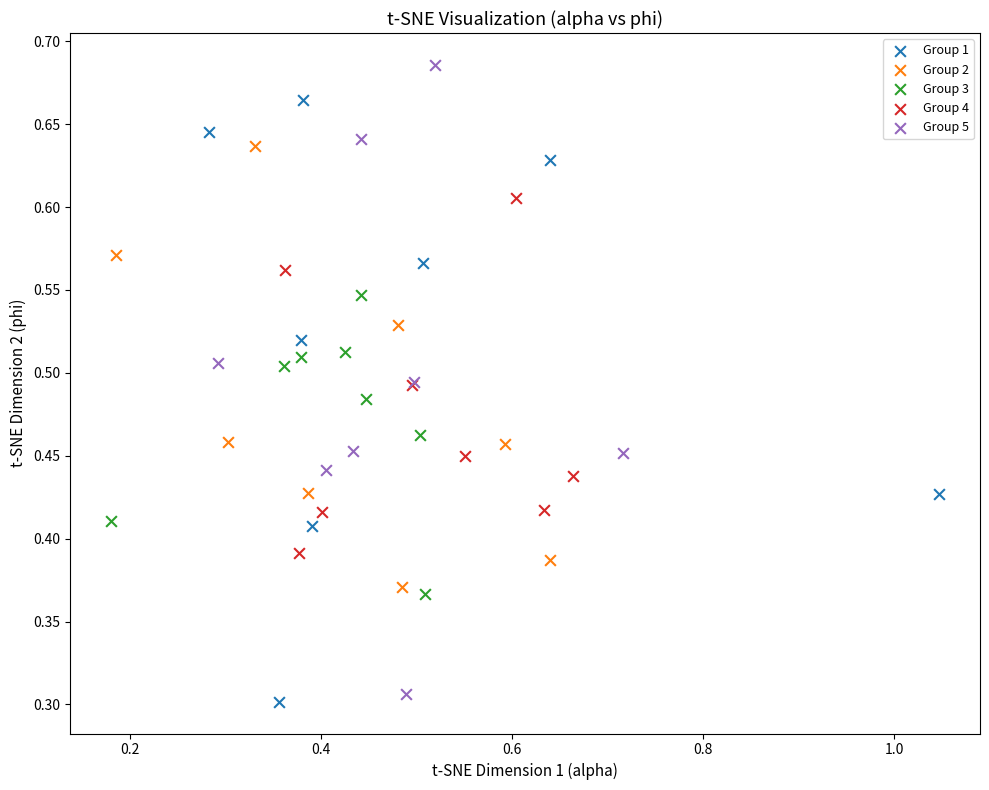

What are all the series names shown in the legend?

Group 1, Group 2, Group 3, Group 4, Group 5